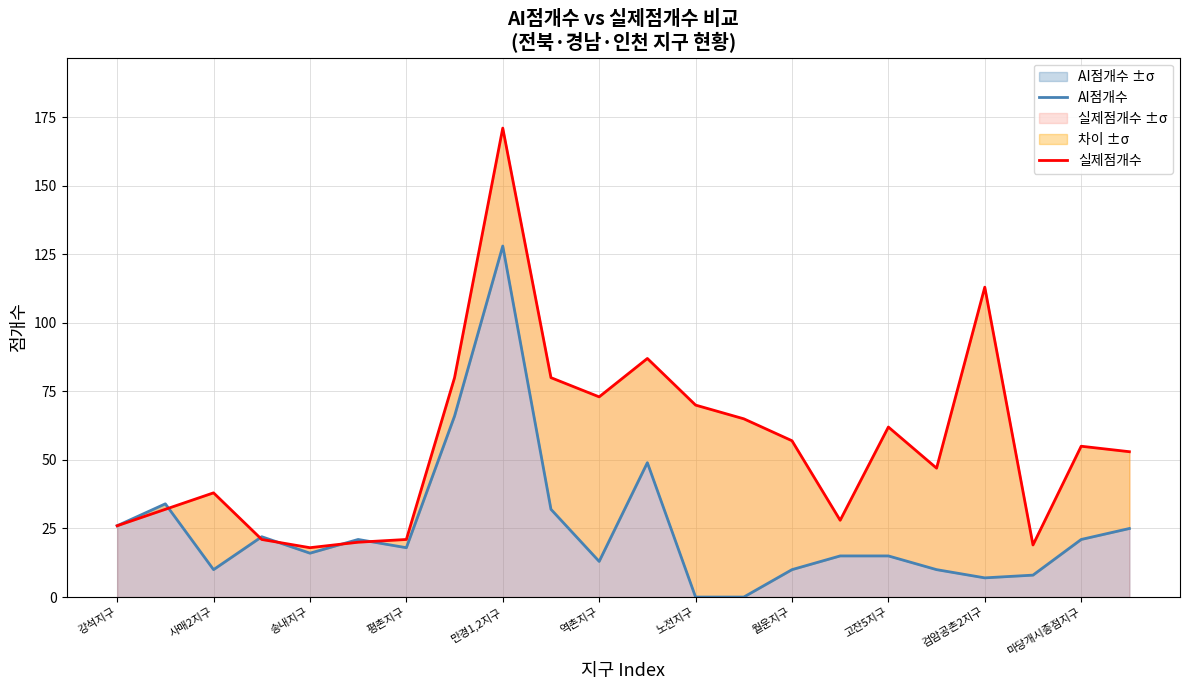

Reading left to right, list all the values displayed in this chart.

AI점개수: 26	34	10	22	16	21	18	66	128	32	13	49	0	0	10	15	15	10	7	8	21	25
실제점개수: 26	32	38	21	18	20	21	80	171	80	73	87	70	65	57	28	62	47	113	19	55	53